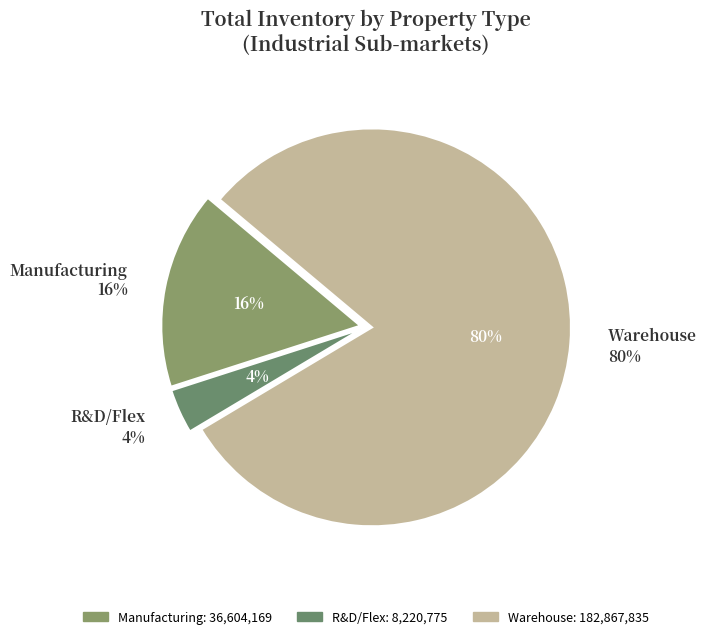

To the nearest percent, what portion does Manufacturing represent?

16%